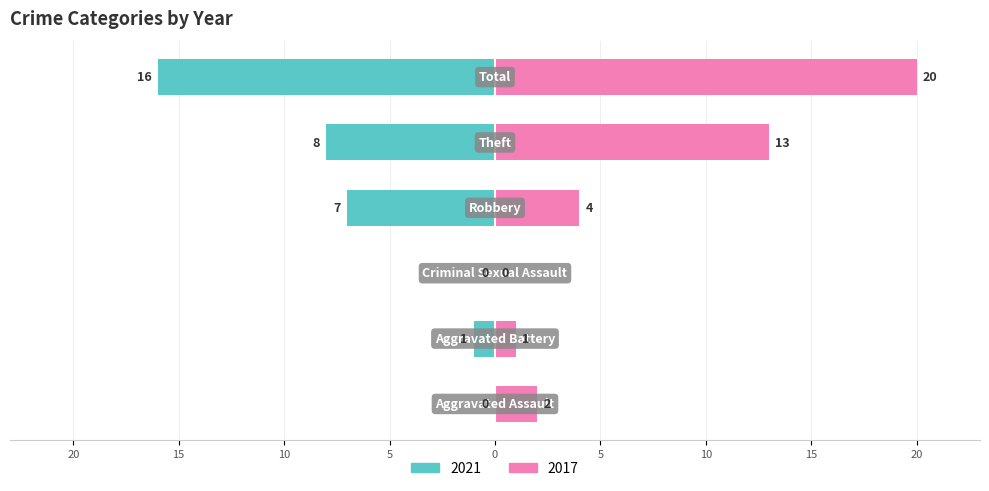

What is the average value of the 2017 series?

7